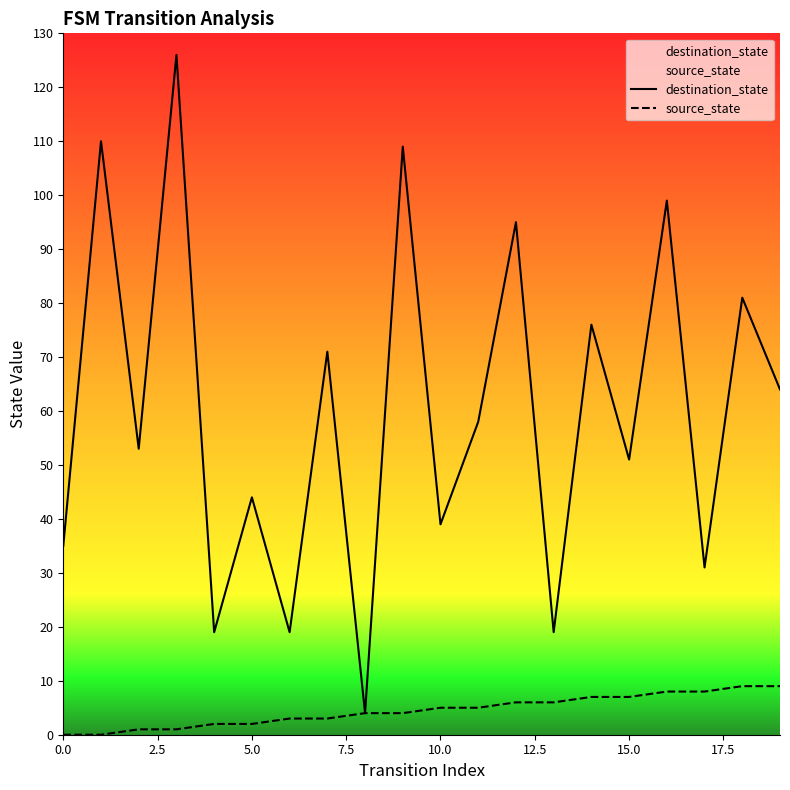

How many positive values does the source_state series have?

18